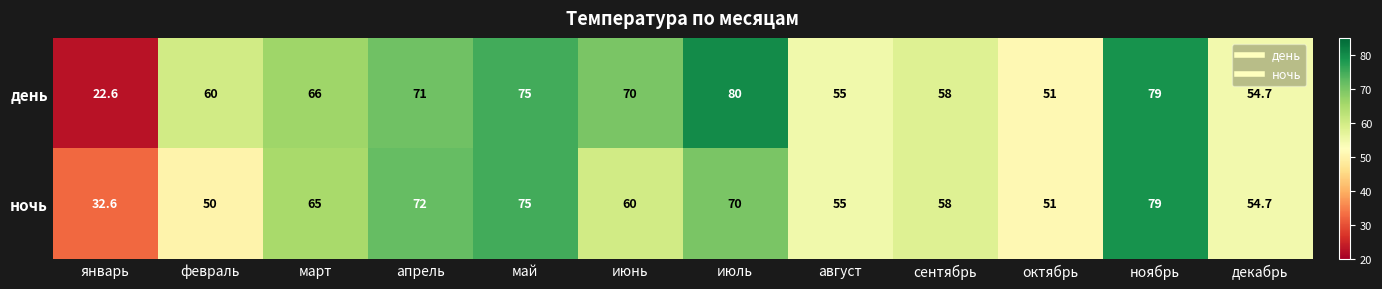

What is the maximum value for день?

80.0